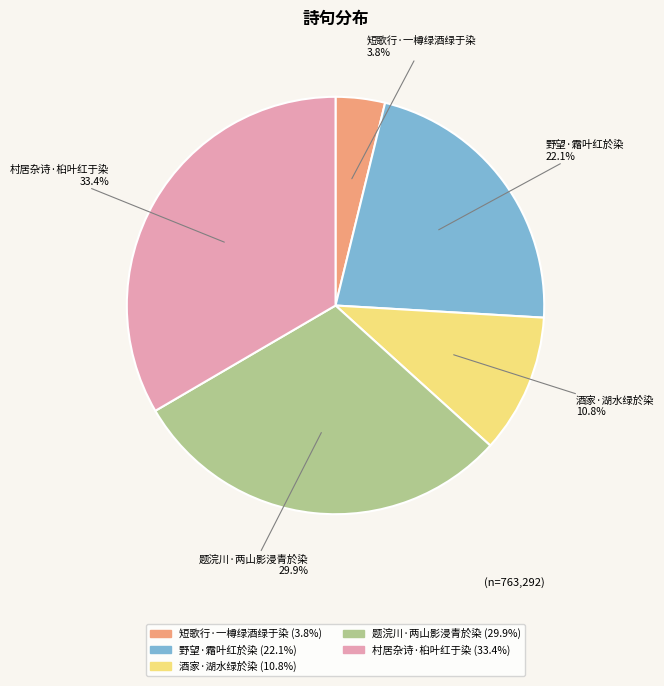

Is there a majority slice in this chart?

No